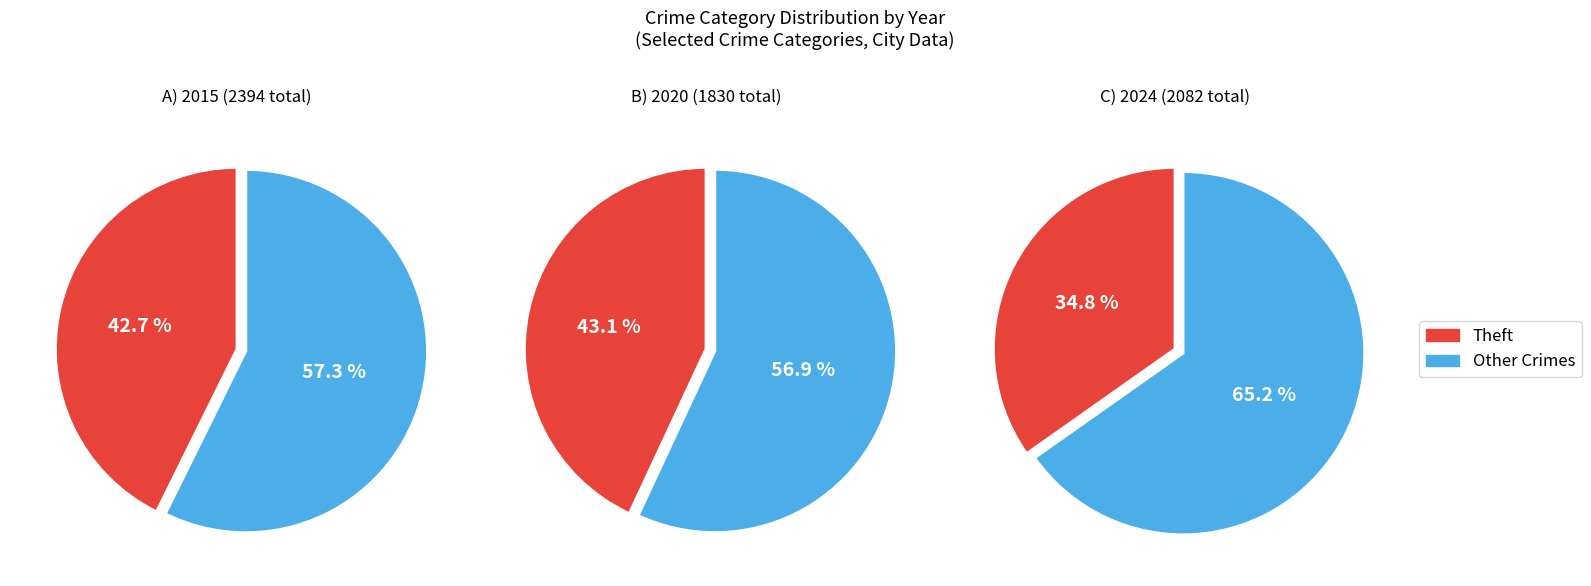

Is the sum of 4 and values_2024 greater than half?

No